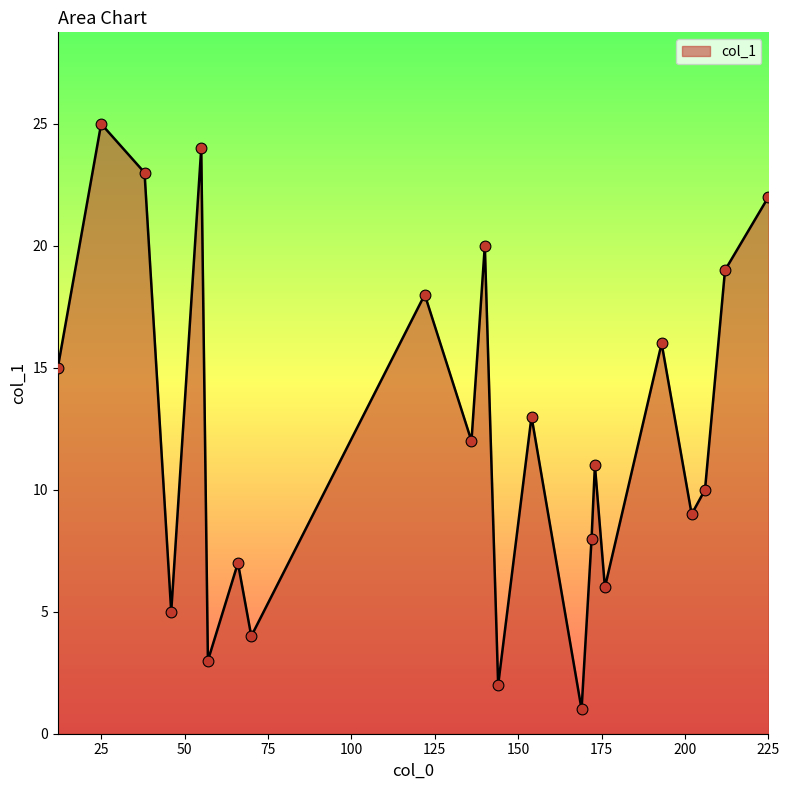

What is the difference between the maximum and minimum values?

24